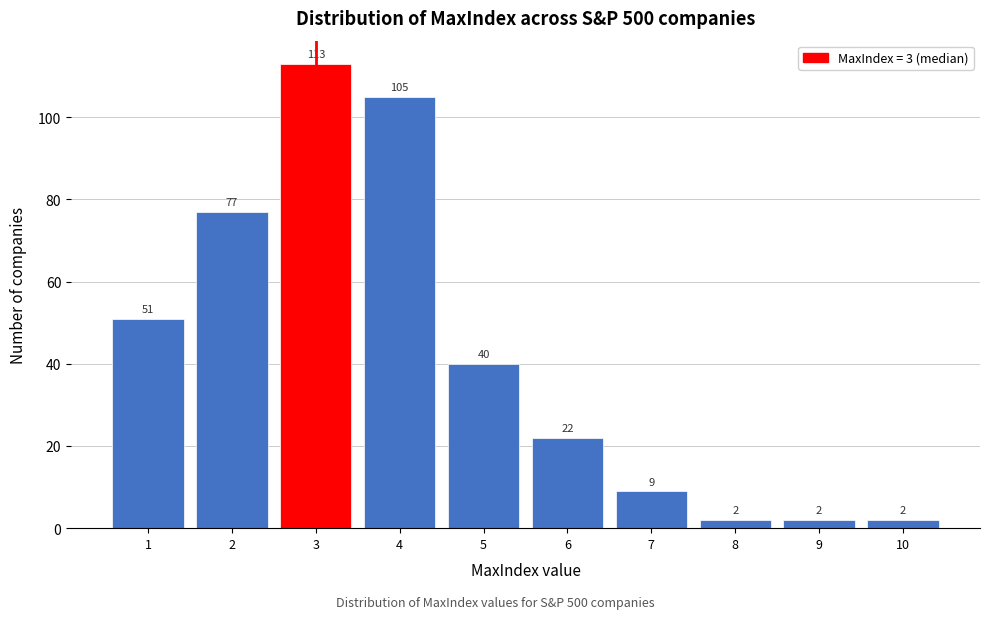

How tall is the bar that spans 2.5 to 3.5 on the x-axis?

113